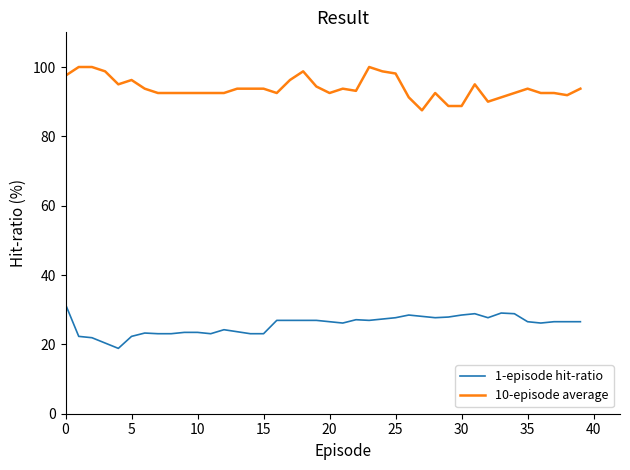

True or false: 10-episode average has more than 1 points higher than both neighbors.

True